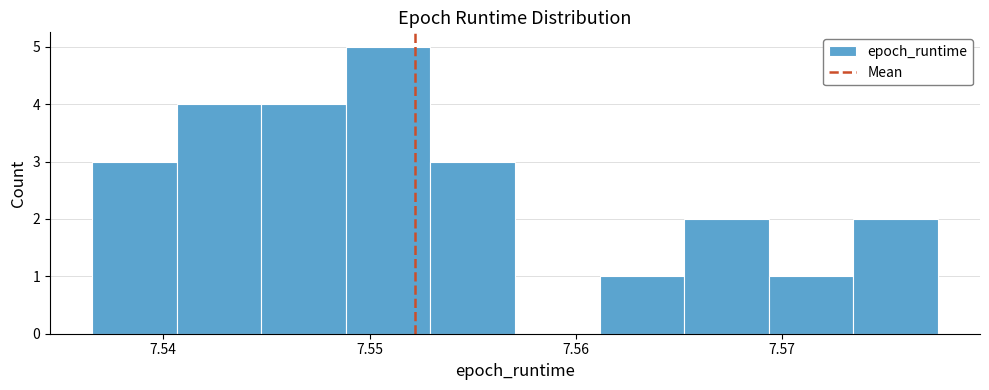

Reading left to right, list every bar in this chart as the range it spans on the x-axis followed by its height. Neither the bar edges nor the heights are printed on the chart, so give them approximately, as read against the axes.

7.537 to 7.541: 3
7.541 to 7.545: 4
7.545 to 7.549: 4
7.549 to 7.553: 5
7.553 to 7.557: 3
7.557 to 7.561: 0
7.561 to 7.565: 1
7.565 to 7.569: 2
7.569 to 7.573: 1
7.573 to 7.578: 2